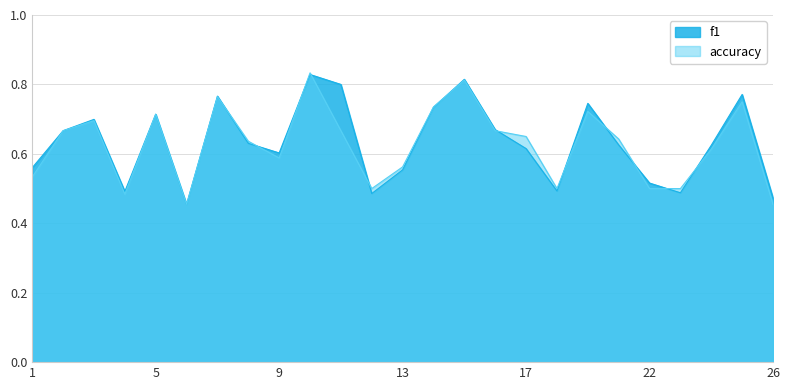

The accuracy series shows 0.2 at 11. True or false?

False